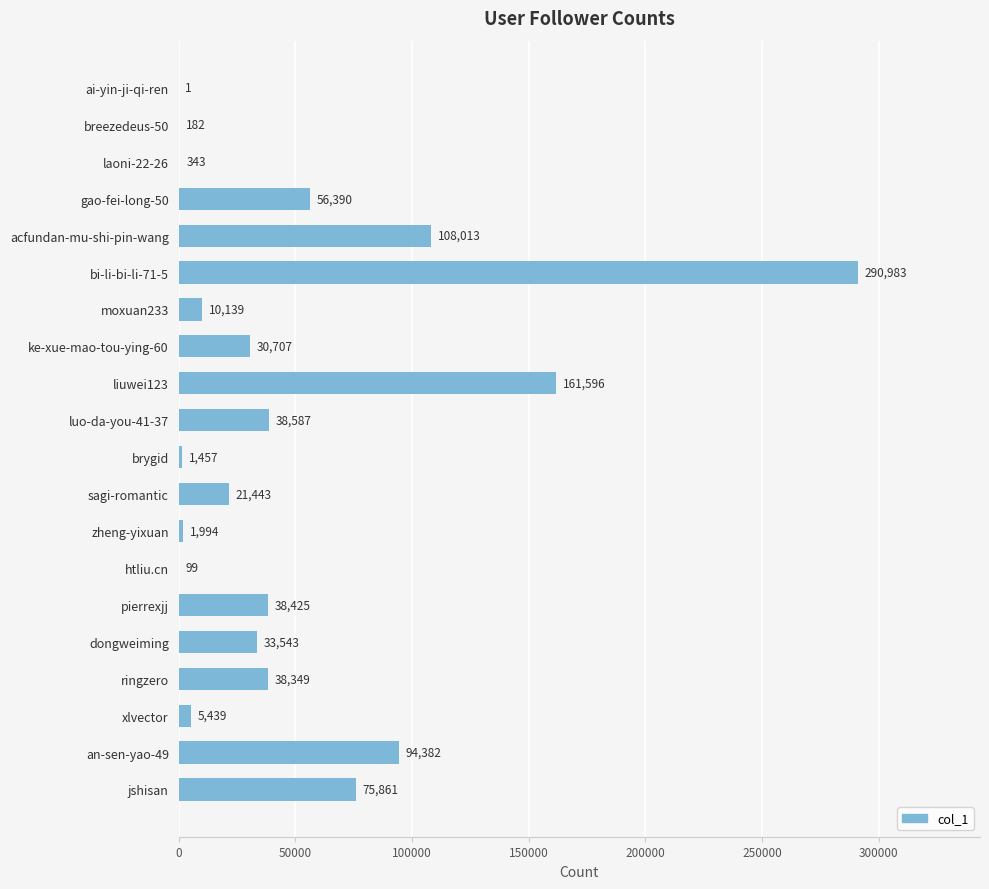

Which has a higher value, breezedeus-50 or liuwei123?

liuwei123